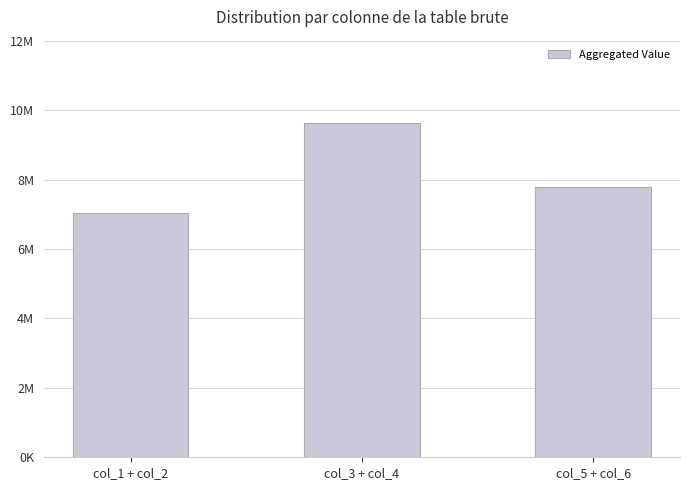

Between col_3 + col_4 and col_1 + col_2, which is larger?

col_3 + col_4